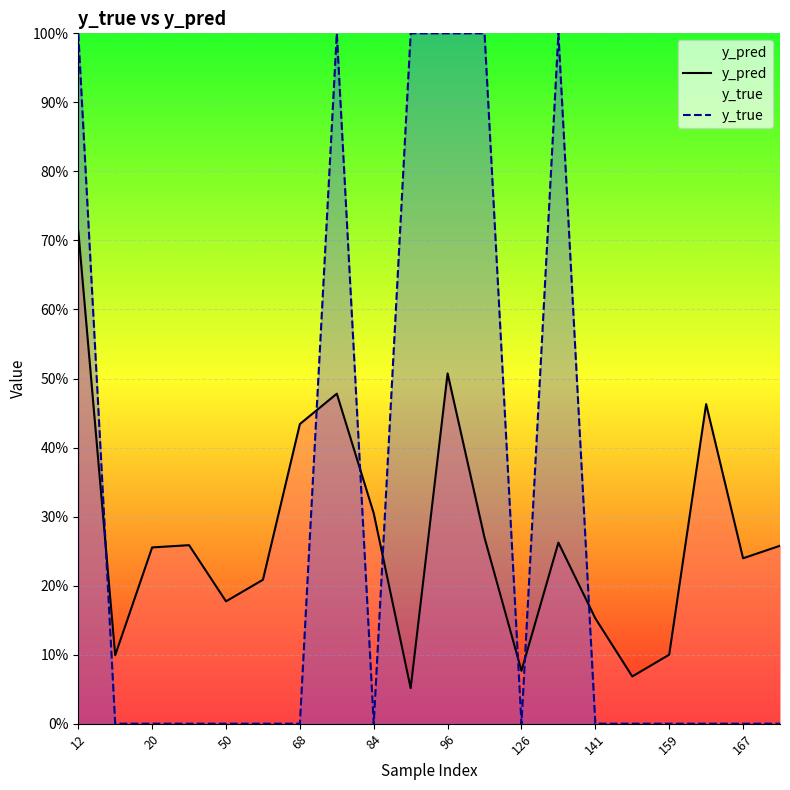

What is the sum of all y_true values?

6.0